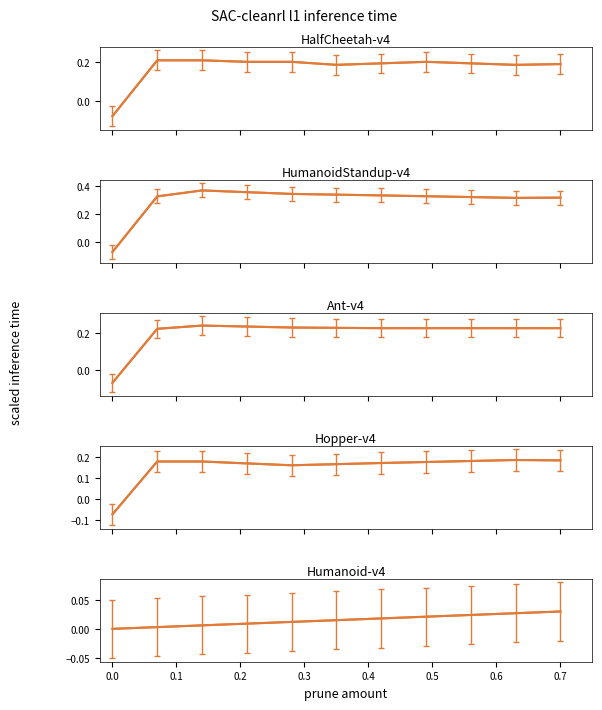

What is the sum of the Hopper-v4 values at 0.1 and 0.6?

0.3